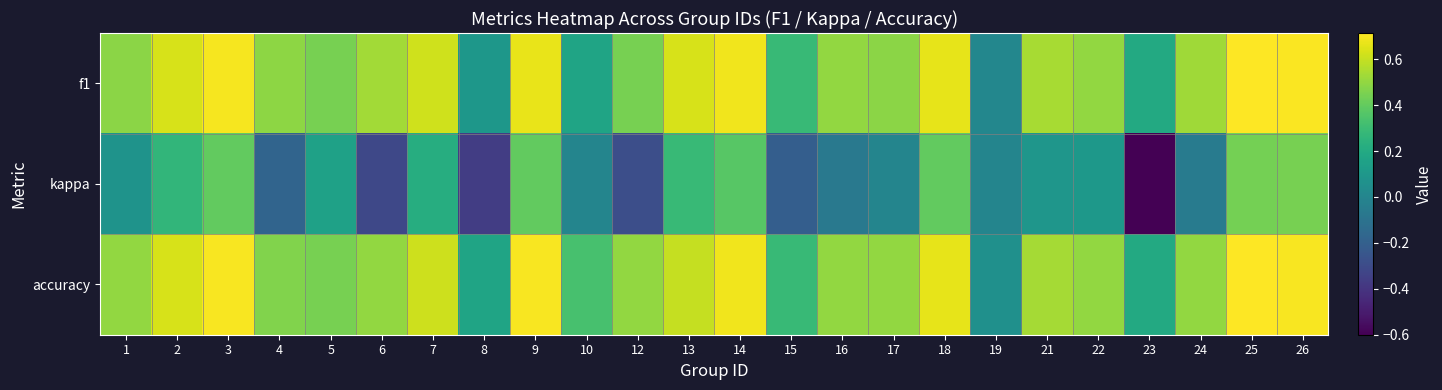

How many distinct data groups are displayed?

3